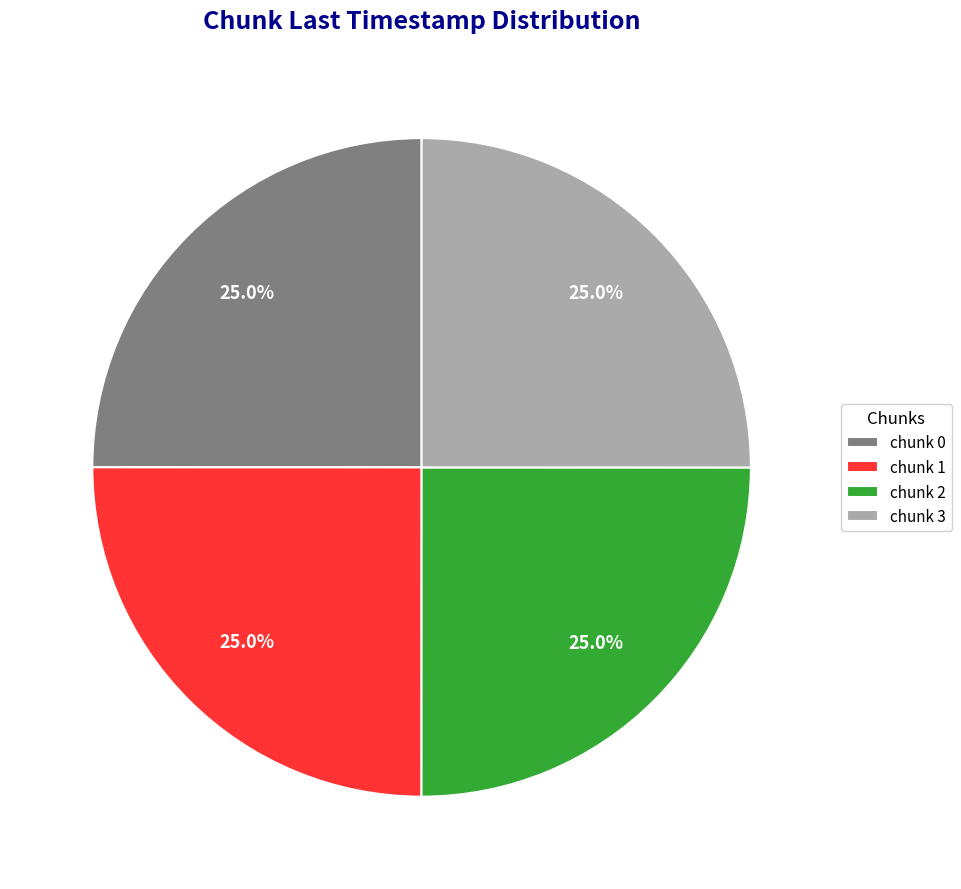

Does any single category account for the majority?

No